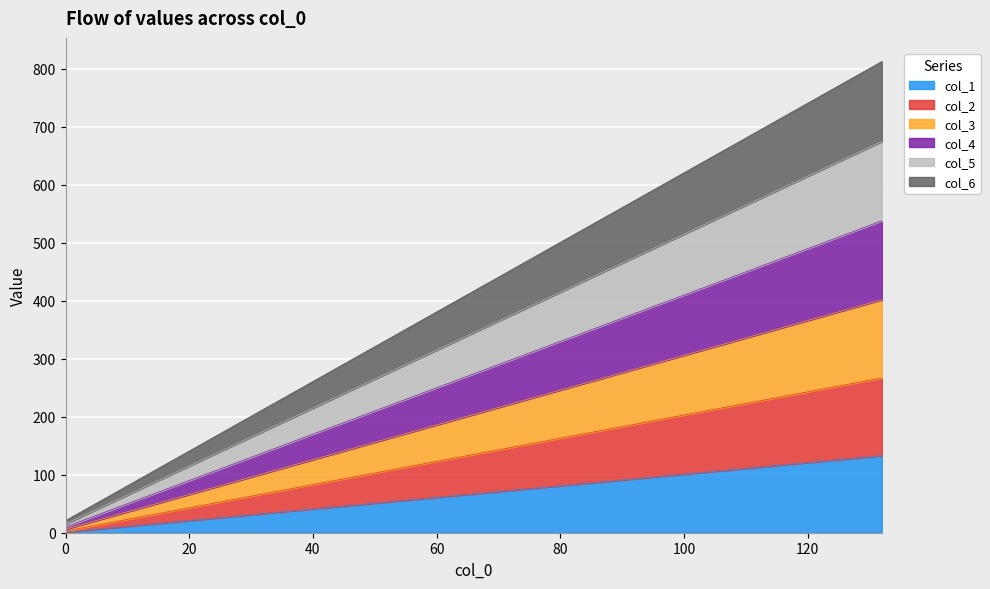

Reading left to right, what are all the values shown in this chart?

col_1: 1	23	45	67	89	111	133
col_2: 3	47	91	135	179	223	267
col_3: 6	72	138	204	270	336	402
col_4: 10	98	186	274	362	450	538
col_5: 15	125	235	345	455	565	675
col_6: 21	153	285	417	549	681	813